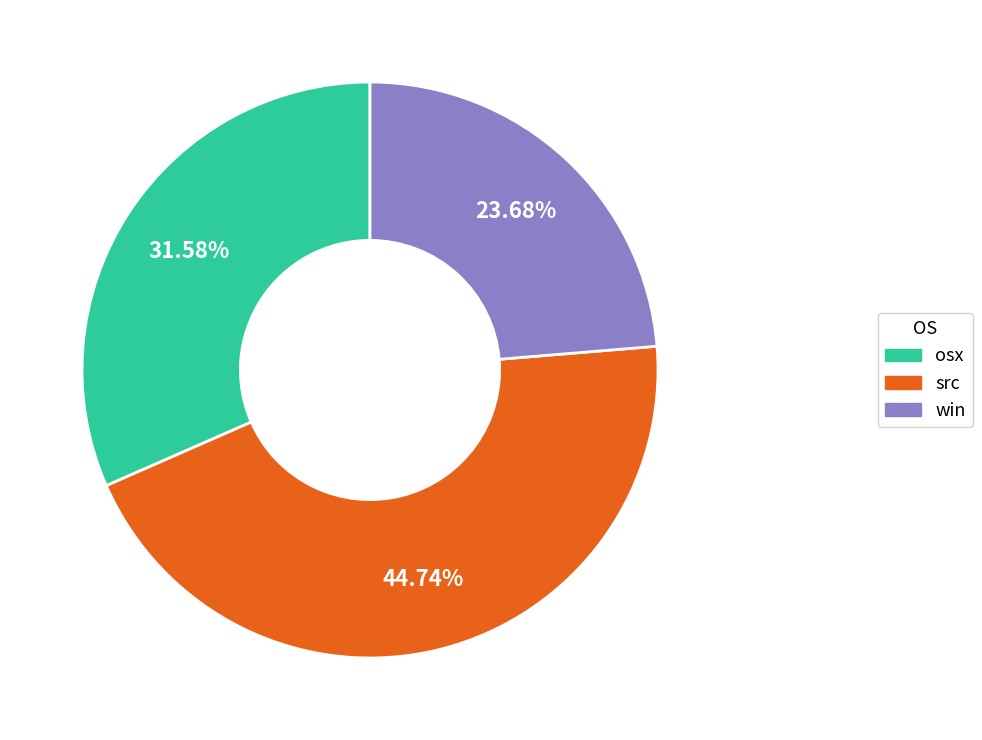

Is there a majority slice in this chart?

No